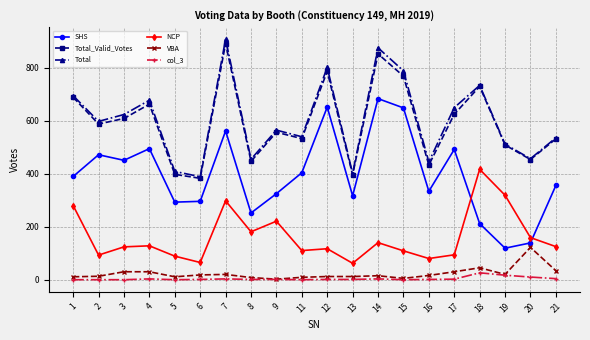

Where is the first local maximum for Total?

4